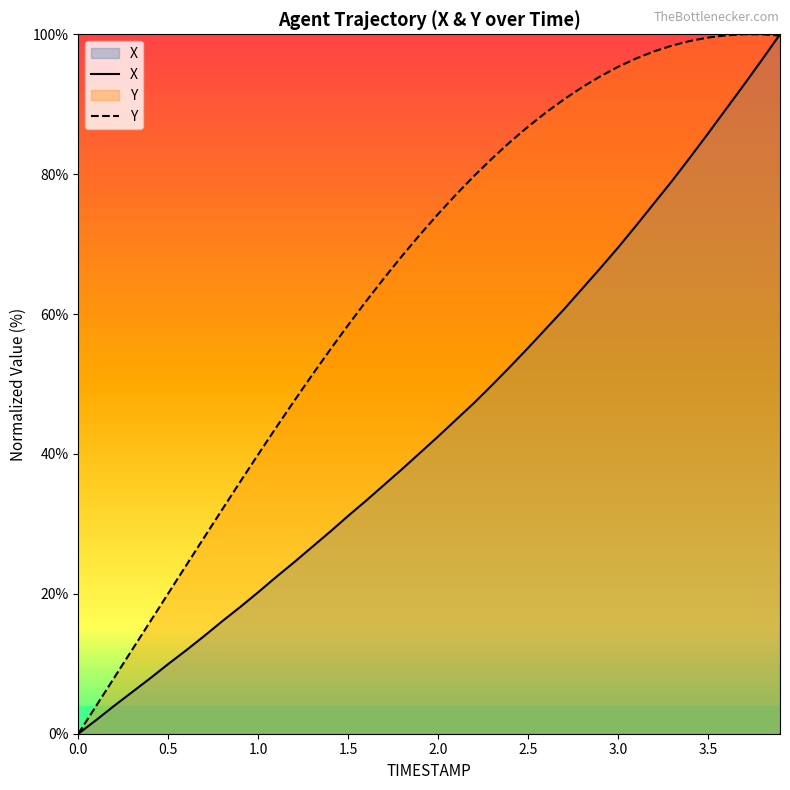

At which label is Y closest to 50?

1.3